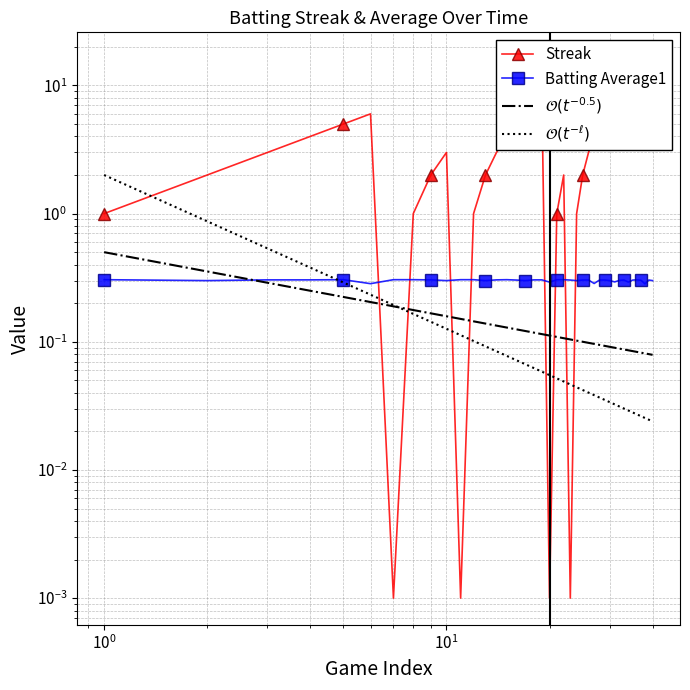

What is the greatest value displayed?

16.0